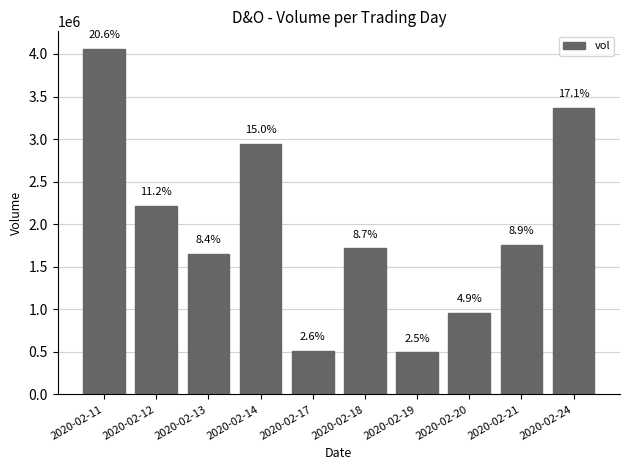

The chart shows a value of 1758500 at 2020-02-21. True or false?

True